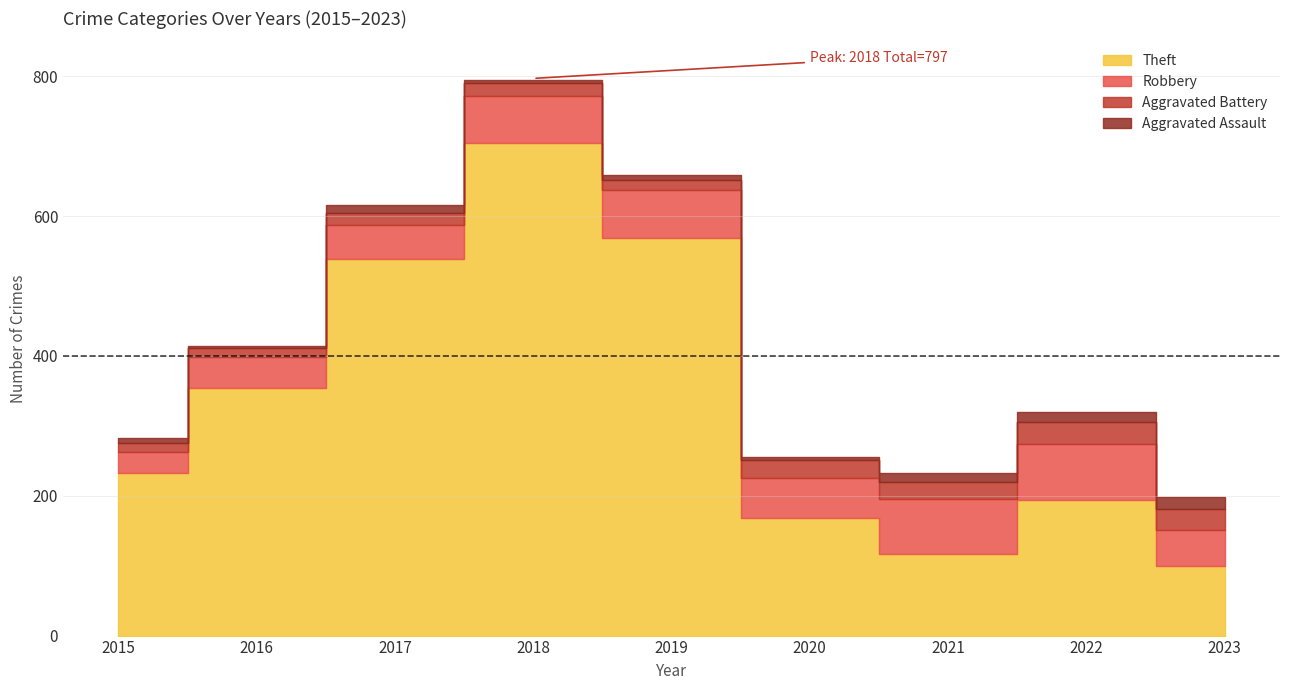

Between 2019 and 2023, which series saw the biggest shift?

Theft